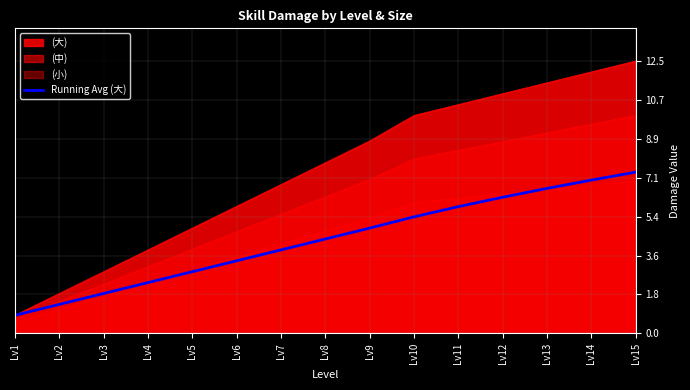

How many categories are shown in the chart?

15